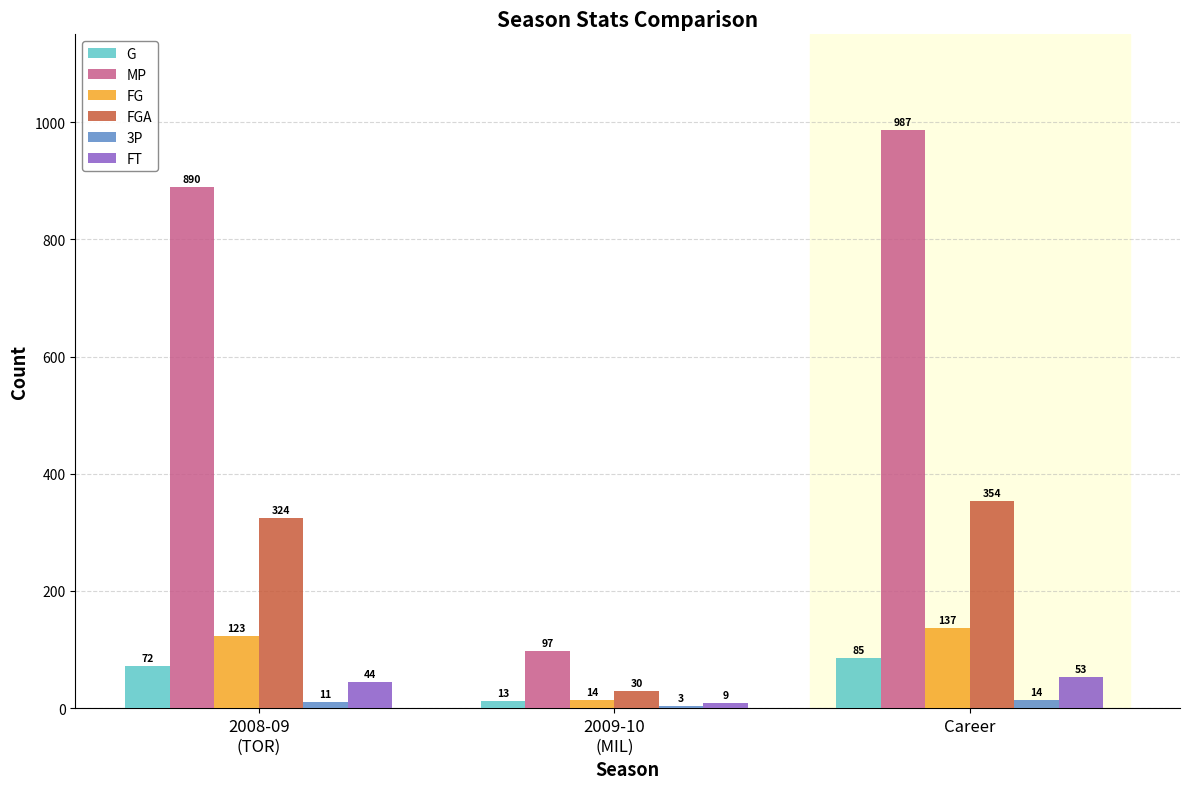

Which series has the largest total across all categories?

MP